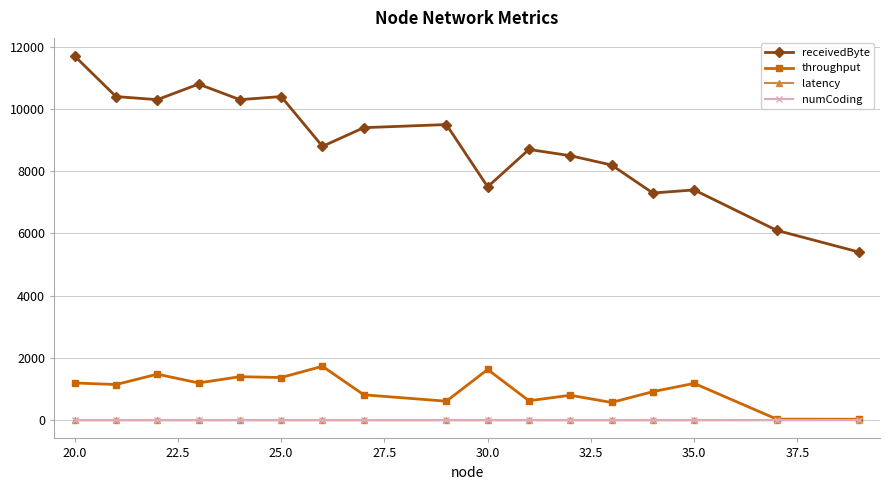

In receivedByte, how many points are lower than both neighbors (excluding endpoints)?

5